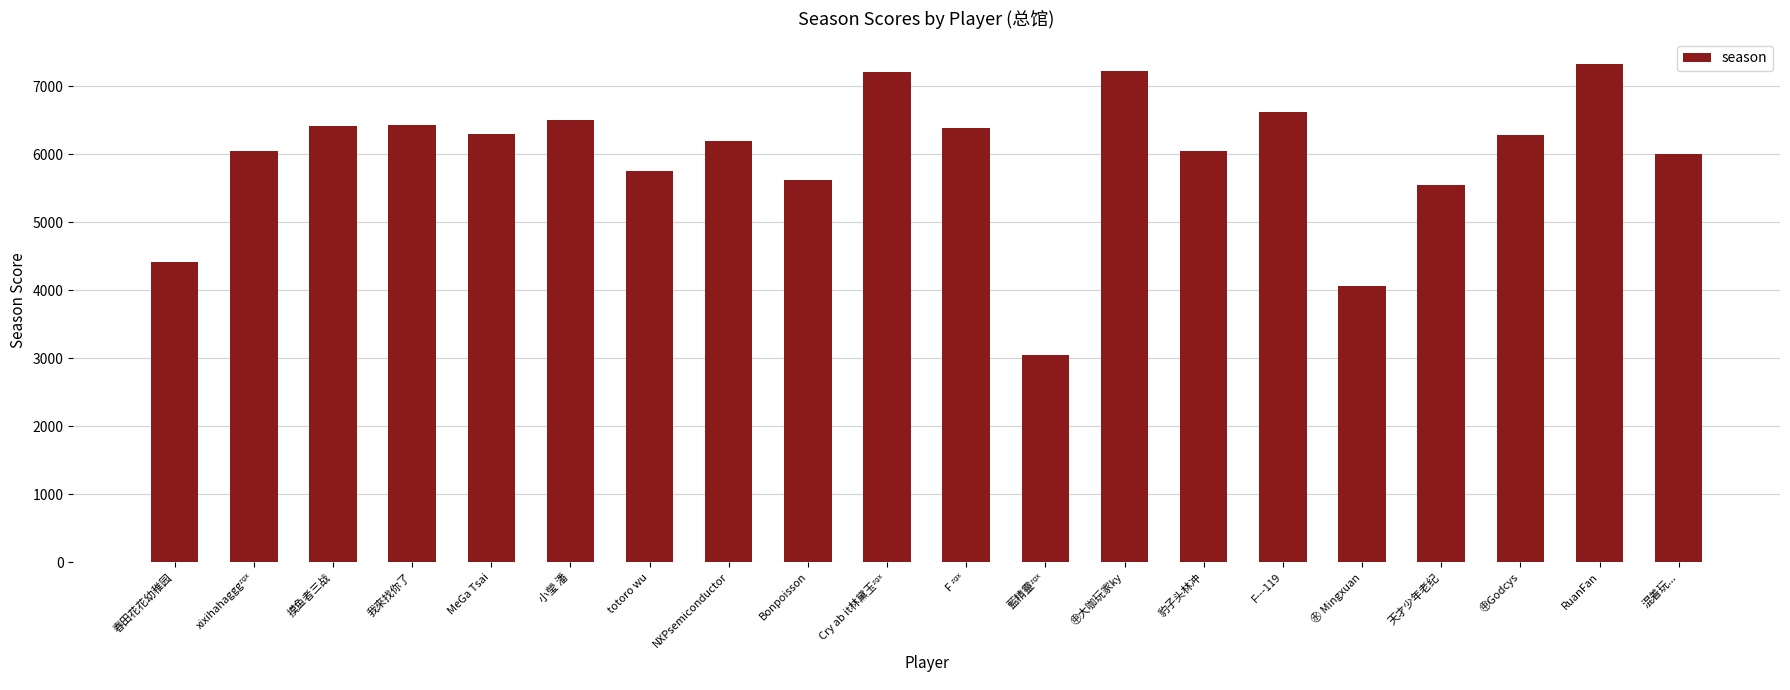

What is the value of the 1st bar from the left?

4416